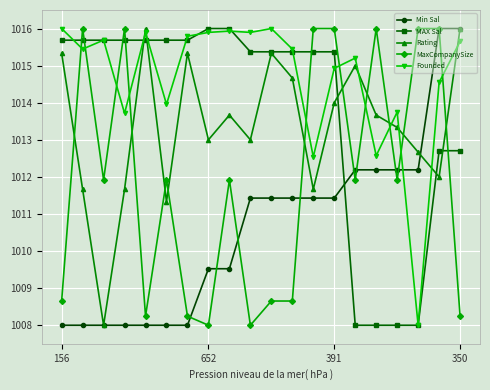

What is the minimum value shown in the chart?

1008.0